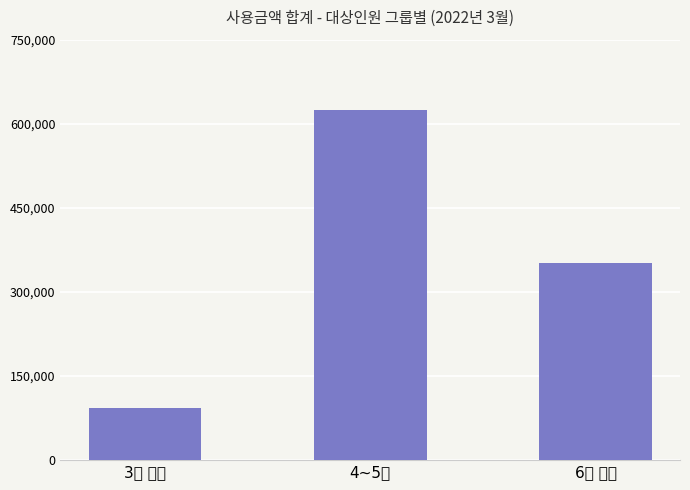

Rank the categories by value from highest to lowest.

4~5명, 6명 이상, 3명 이하